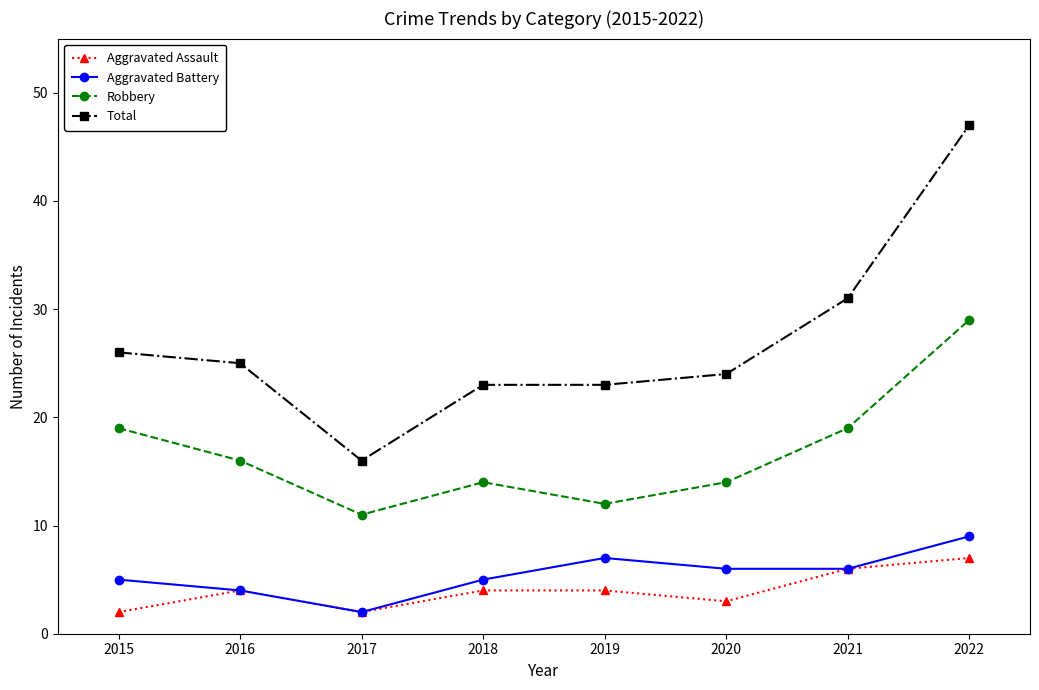

What is the sum of all Robbery values?

134